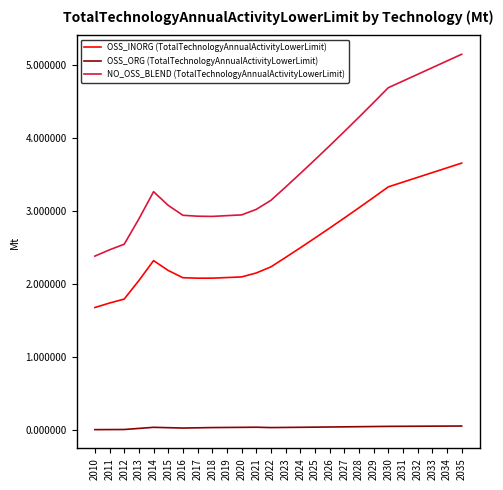

Which series has the largest total across all categories?

NO_OSS_BLEND (TotalTechnologyAnnualActivityLowerLimit)